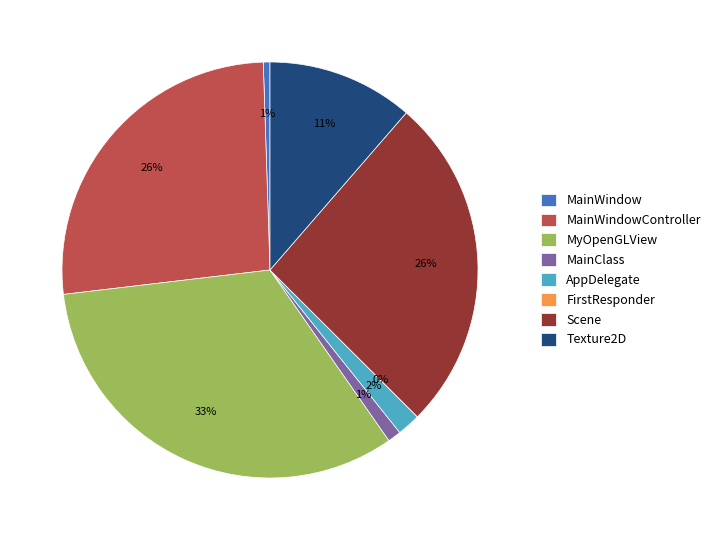

True or false: MainWindow accounts for 6% of the total.

False